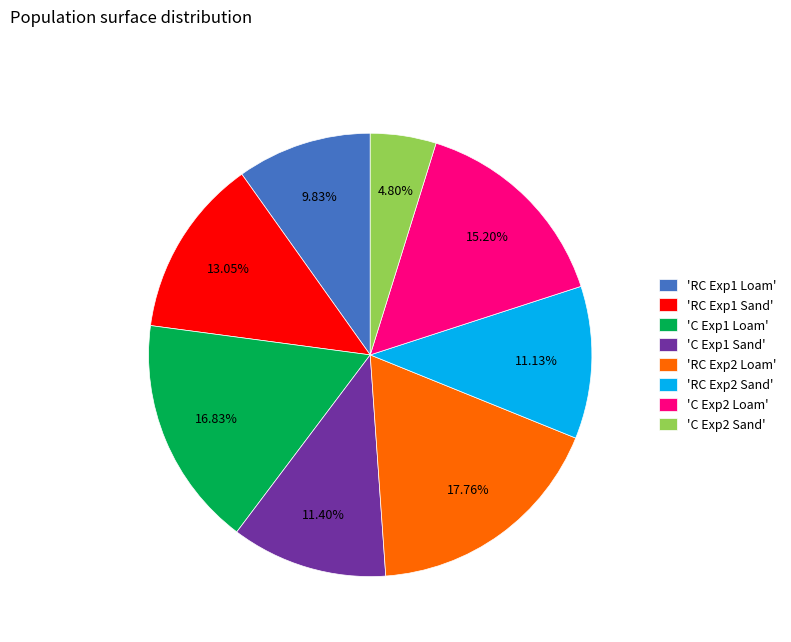

Which has a higher value, 'RC Exp2 Loam' or 'RC Exp1 Sand'?

'RC Exp2 Loam'